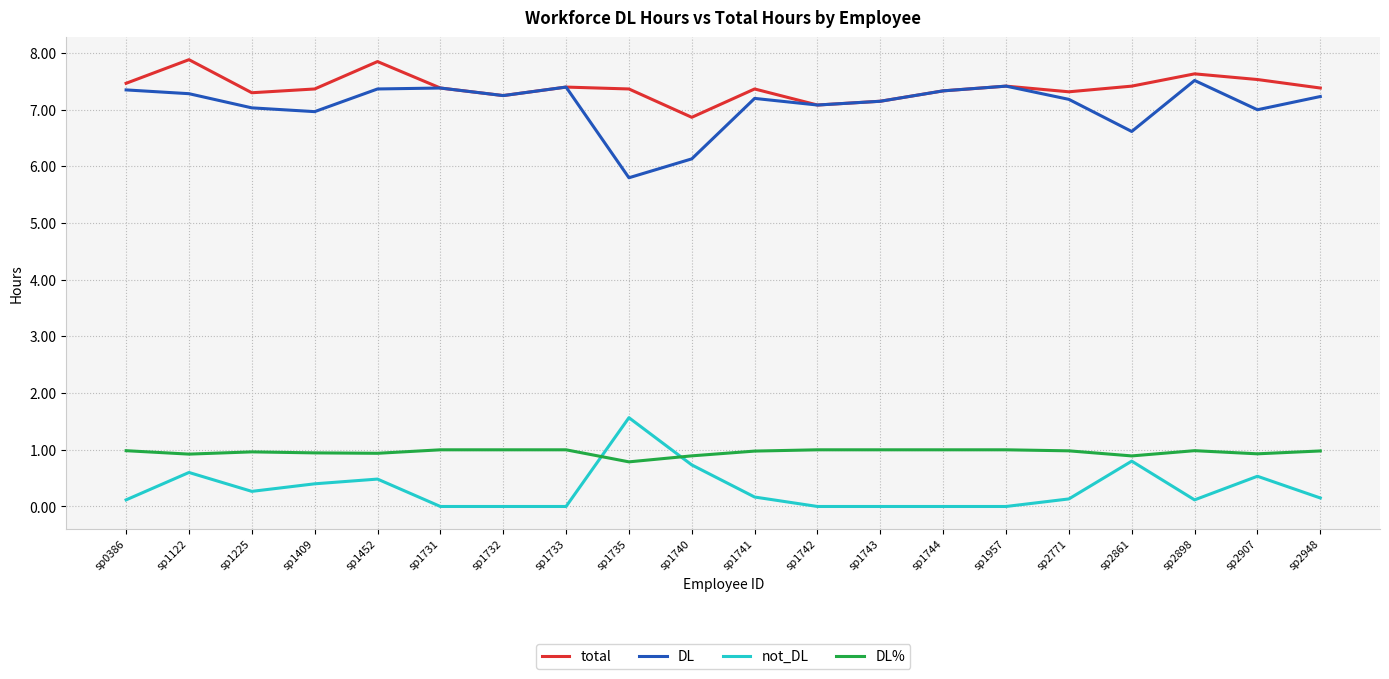

Read the not_DL value at sp1122.

0.6